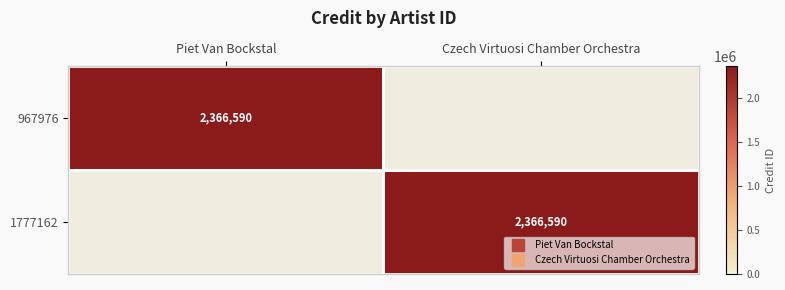

At how many categories does at least one series exceed 1603857?

2